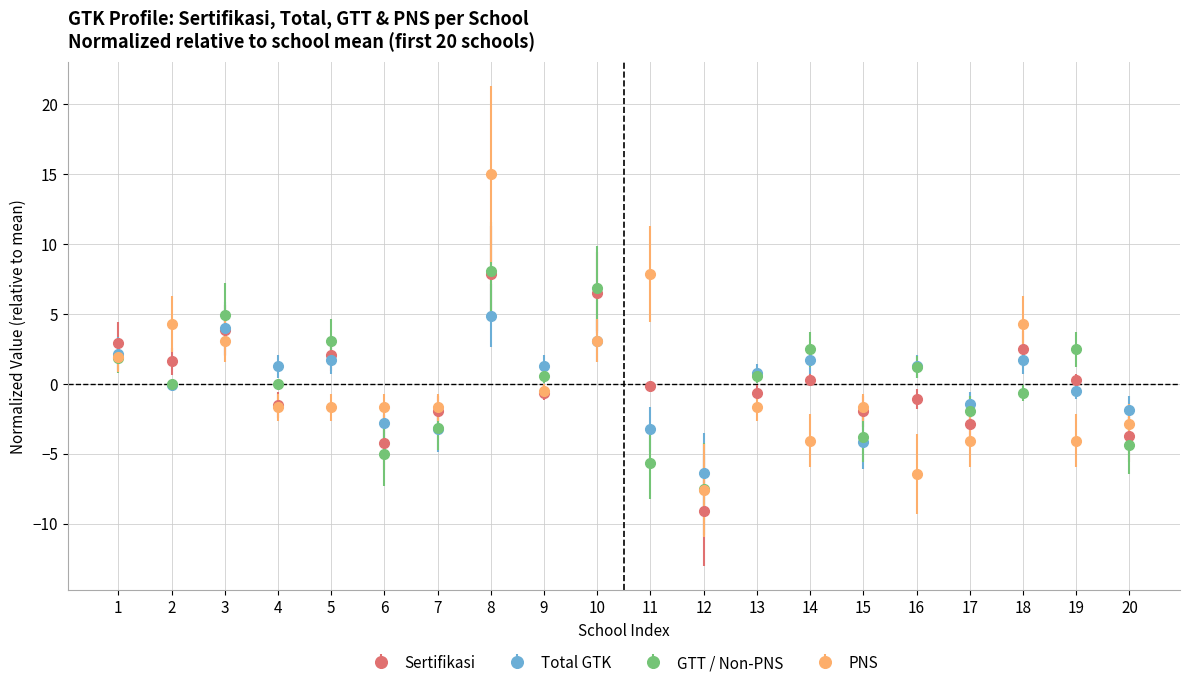

Between which two adjacent categories do Sertifikasi and PNS first intersect?

1 and 2